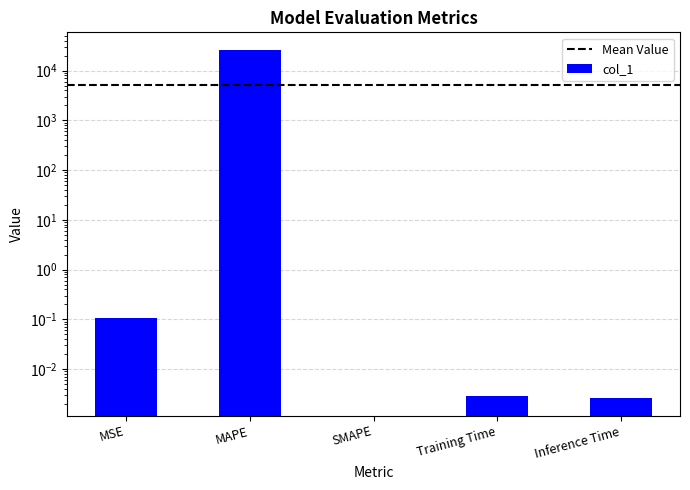

What is the difference between the values at MAPE and MSE?

26170.0